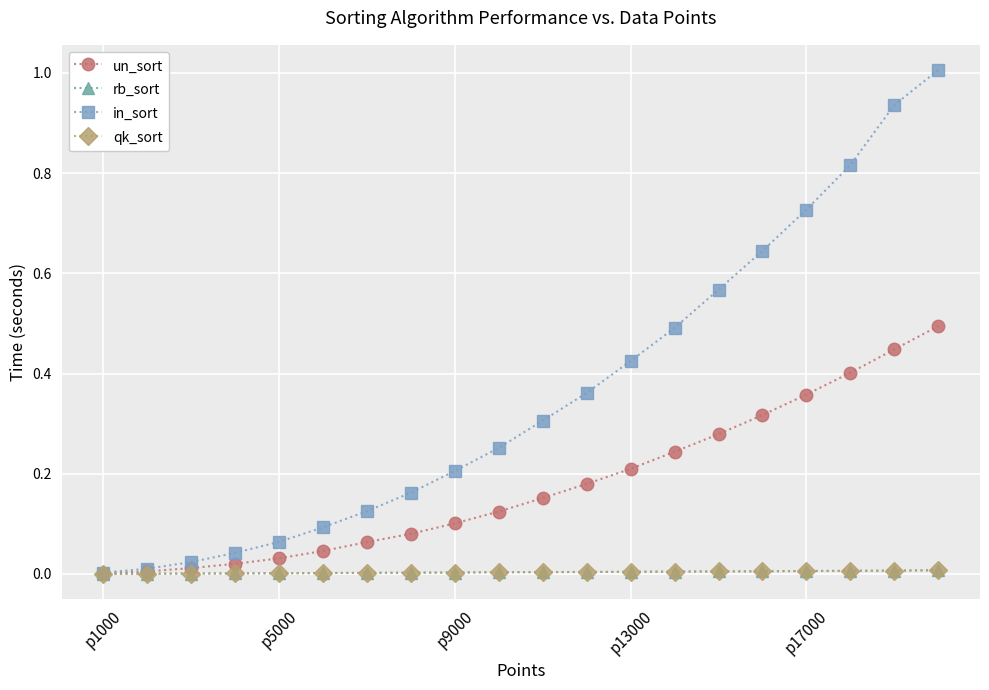

Which series has the largest range (max minus min)?

in_sort